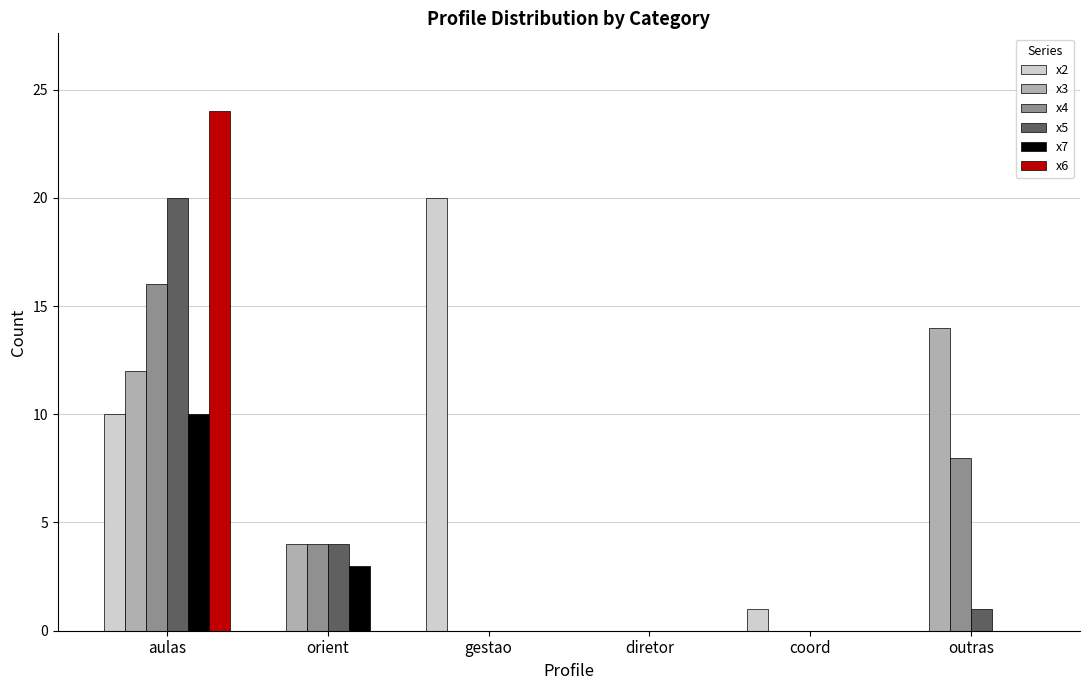

Is the value of x7 at outras greater than the value of x2 at gestao?

No